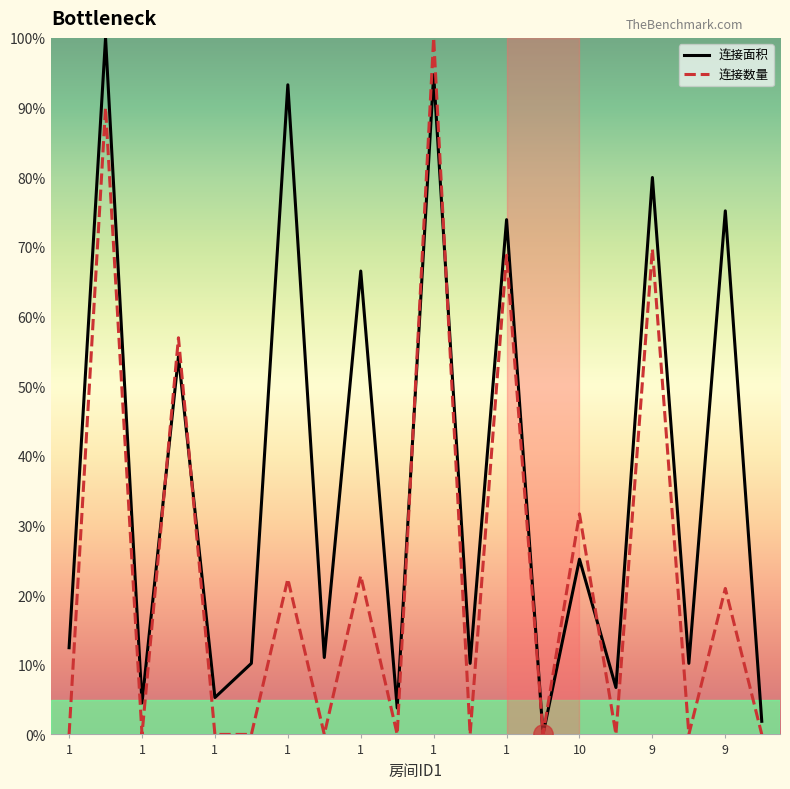

List the series in order of their overall mean, lowest first.

连接数量, 连接面积